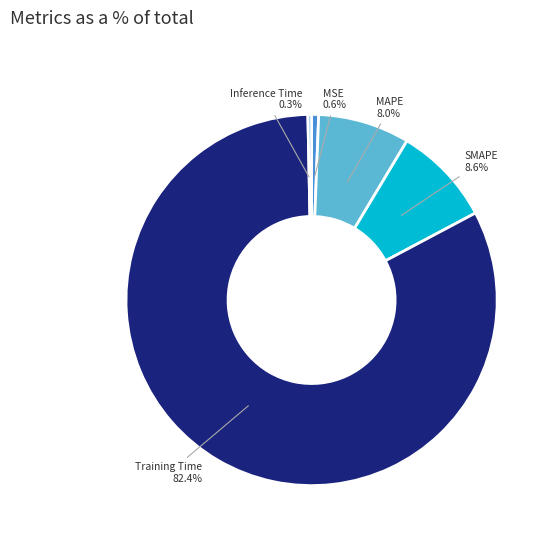

Count the number of slices in the pie.

5